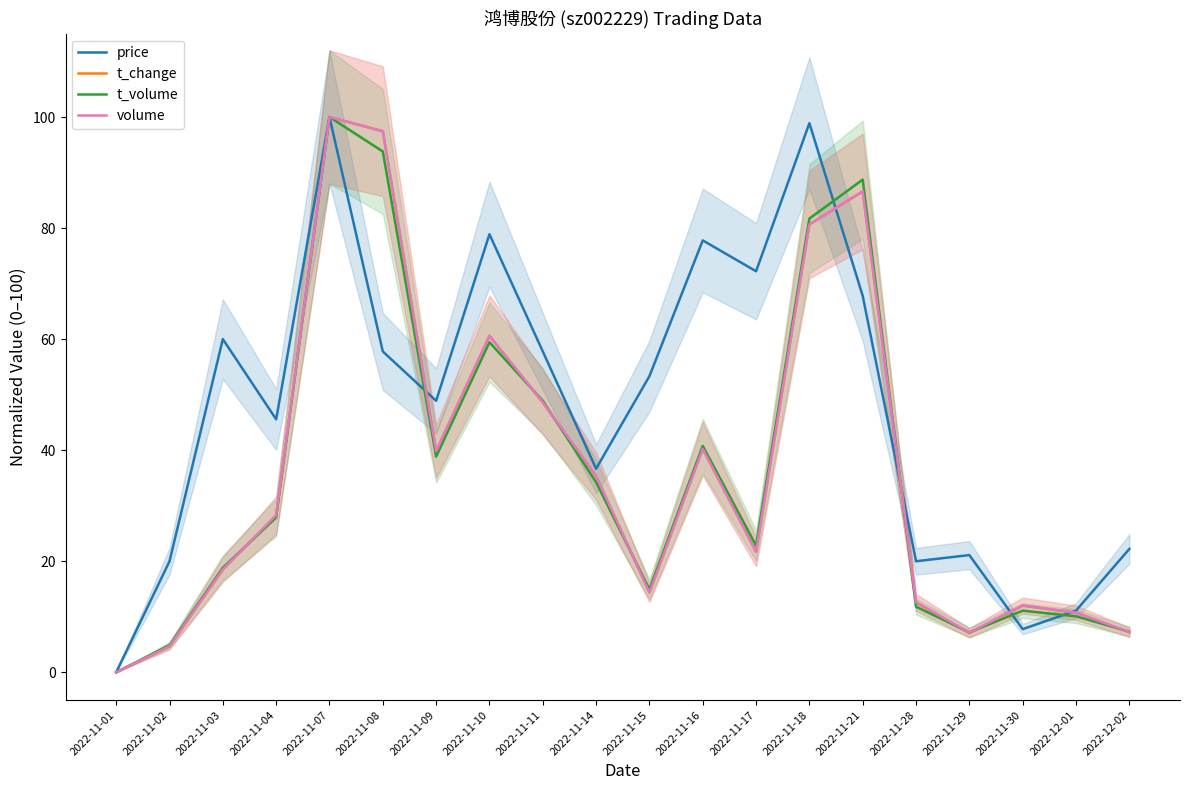

At which category does the chart reach its peak across all series?

2022-11-07